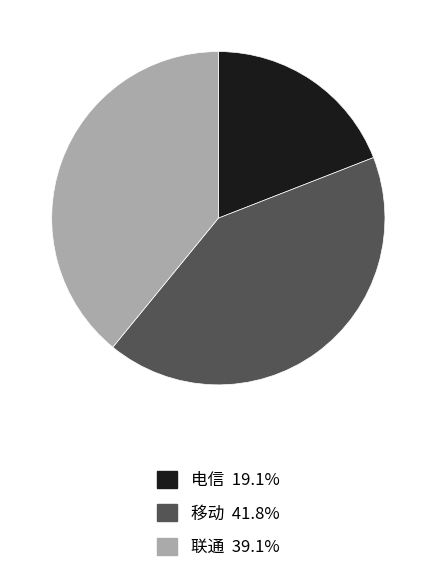

Combined, do 移动 and 联通 account for over 50%?

Yes